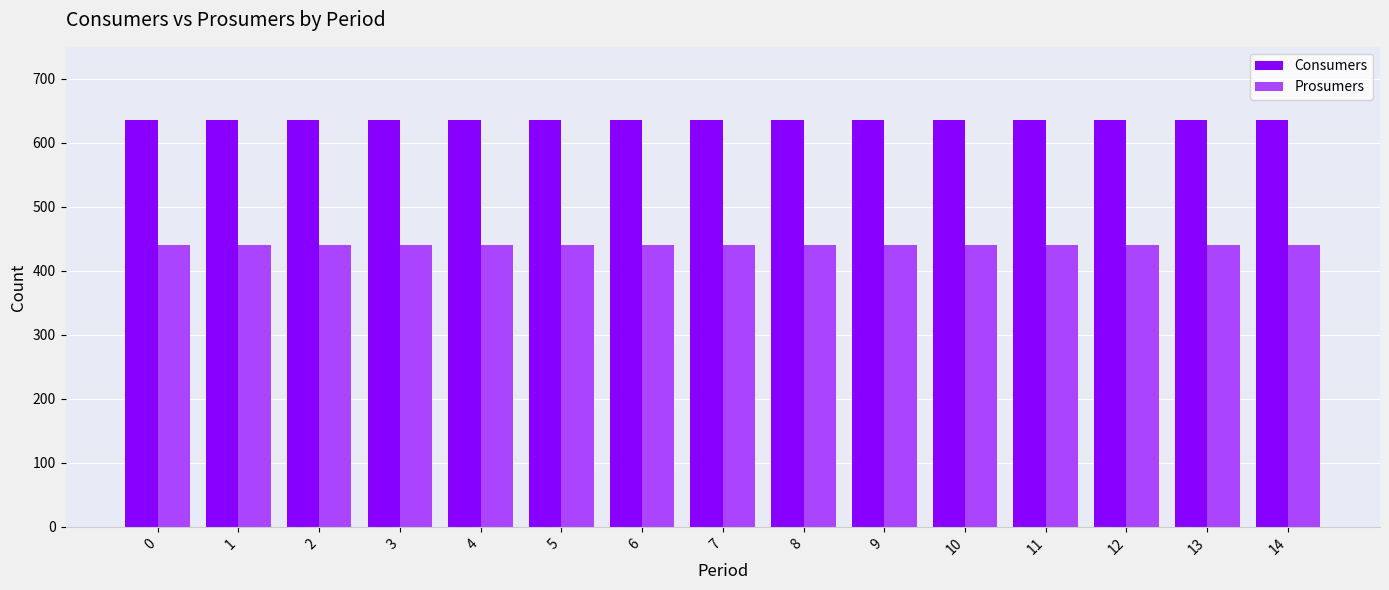

The value of Consumers at 7 is 635. True or false?

True